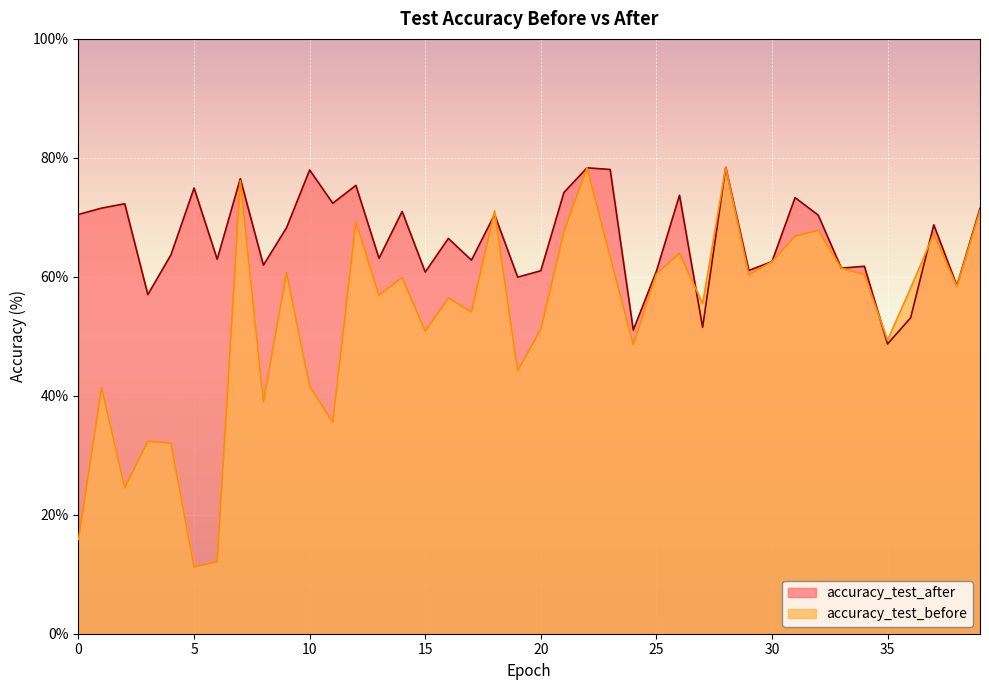

How many interior local peaks does the accuracy_test_after series have?

14